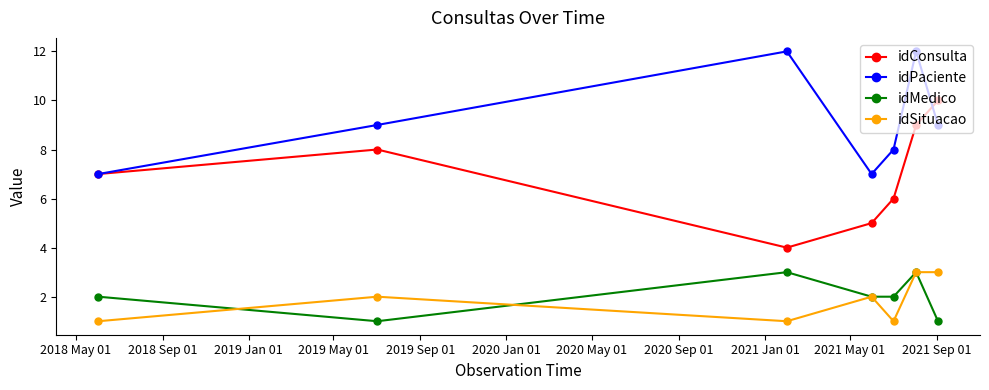

True or false: idConsulta and idSituacao cross at least once.

False